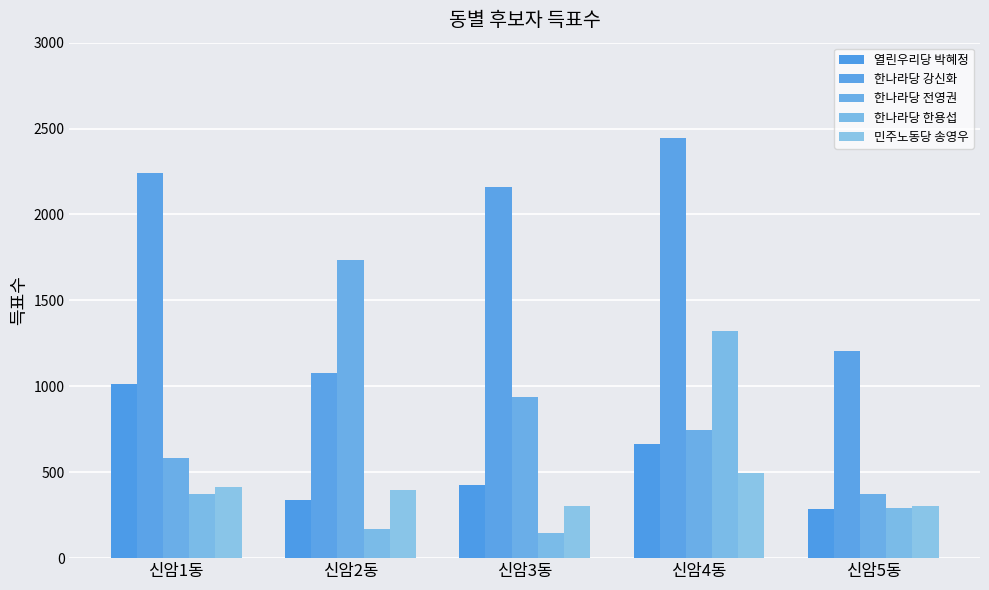

What is the spread (max minus min) of values at 신암5동?

917